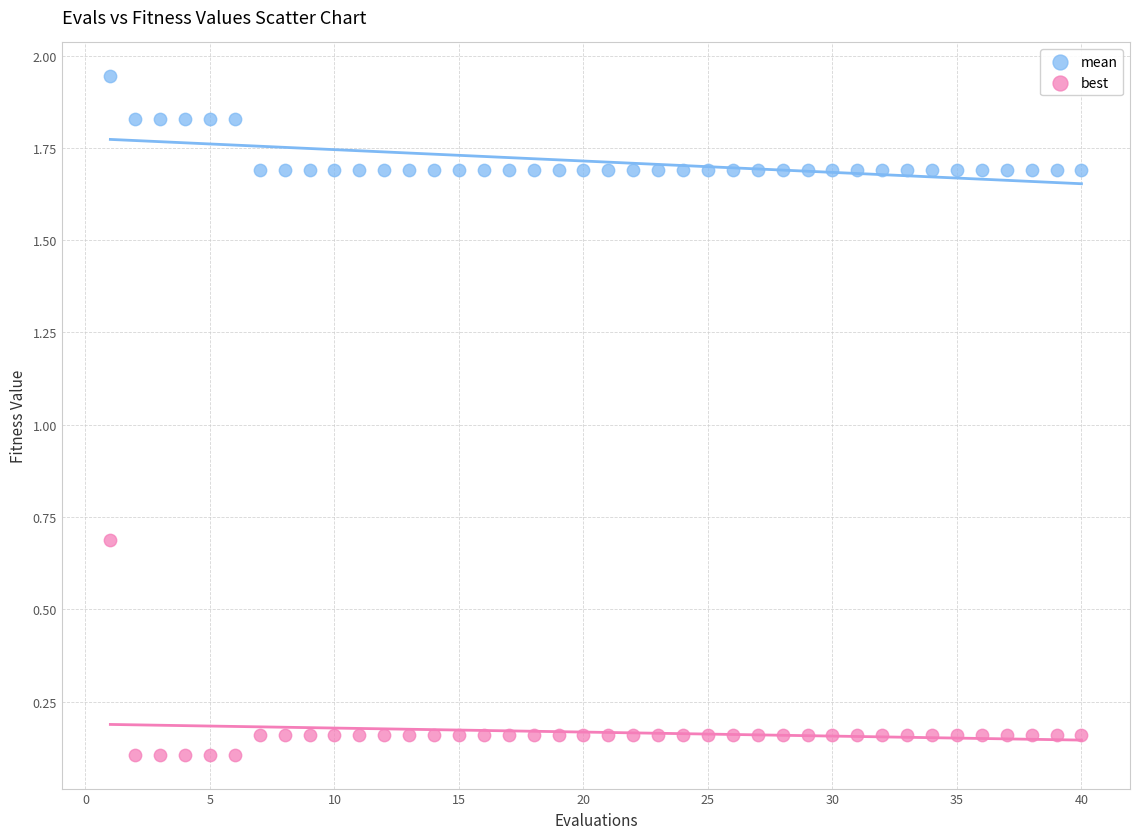

Across all data points, what is the range of X values (max minus min)?

39.0